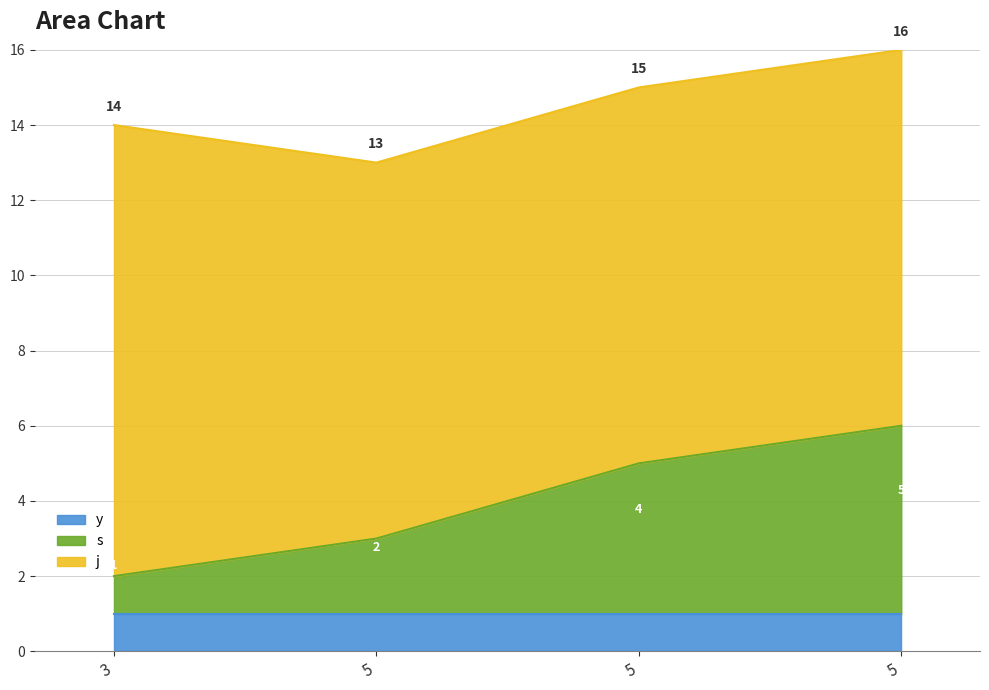

Reading right to left, transcribe all the data shown in this chart.

s: 5=5	5=4	5=2	3=1
j: 5=10	5=10	5=10	3=12
y: 5=1	5=1	5=1	3=1